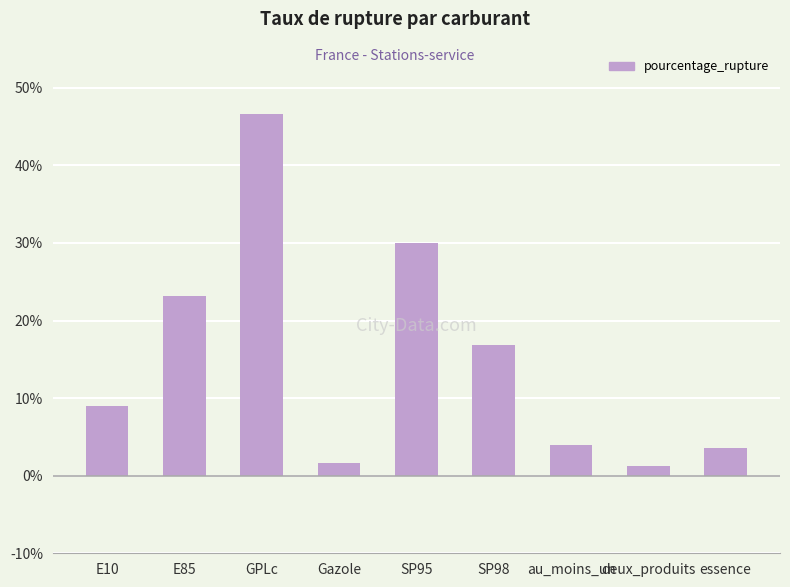

What position from the left is SP98?

6